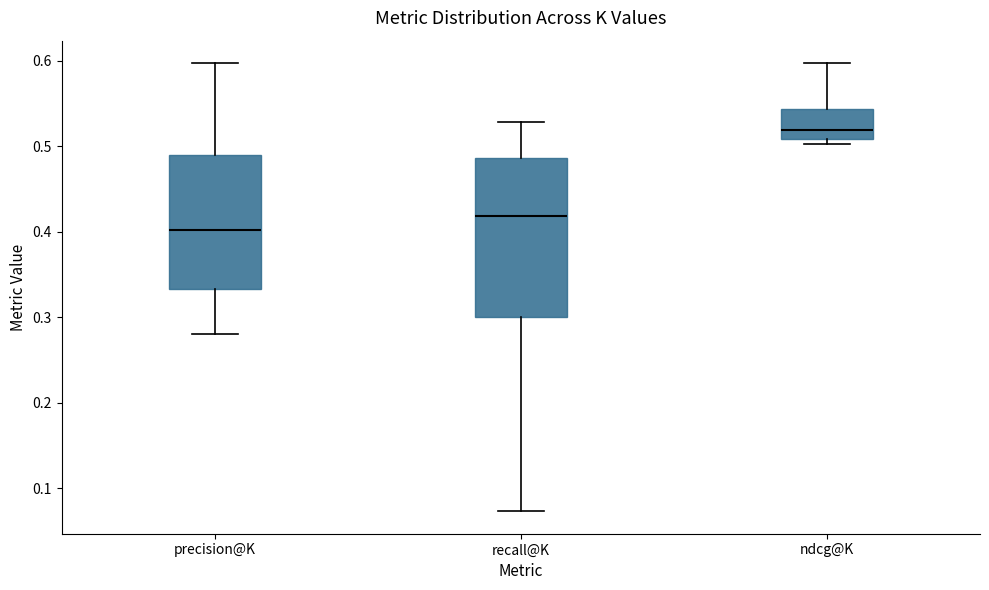

Reading left to right, transcribe this box plot: for each box, give where its median line is, the range the box spans, and where its two whiskers end, as read against the y-axis. The values are not printed on the chart, so give them approximately, as read against the axis.

precision@K: median 0.40, box 0.33 to 0.49, whiskers 0.28 to 0.60
recall@K: median 0.42, box 0.30 to 0.49, whiskers 0.07 to 0.53
ndcg@K: median 0.52, box 0.51 to 0.54, whiskers 0.50 to 0.60